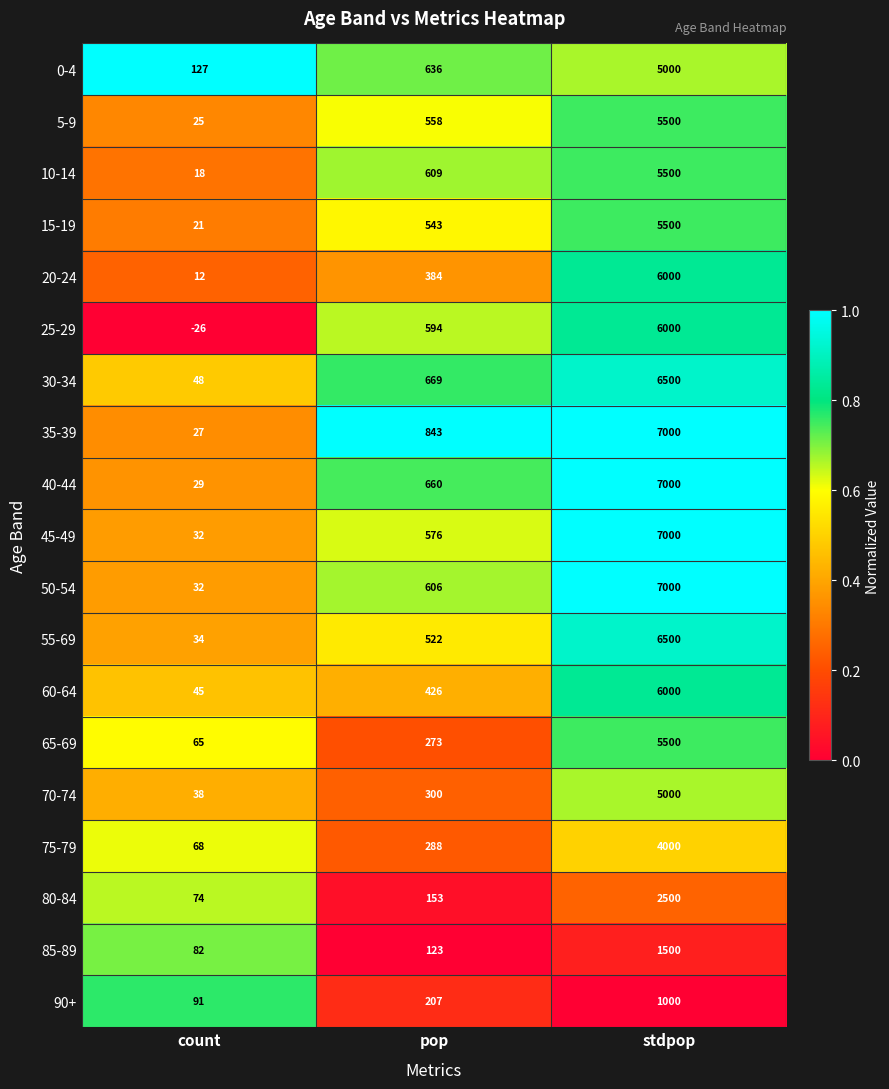

Between pop and stdpop, which series saw the biggest shift?

45-49